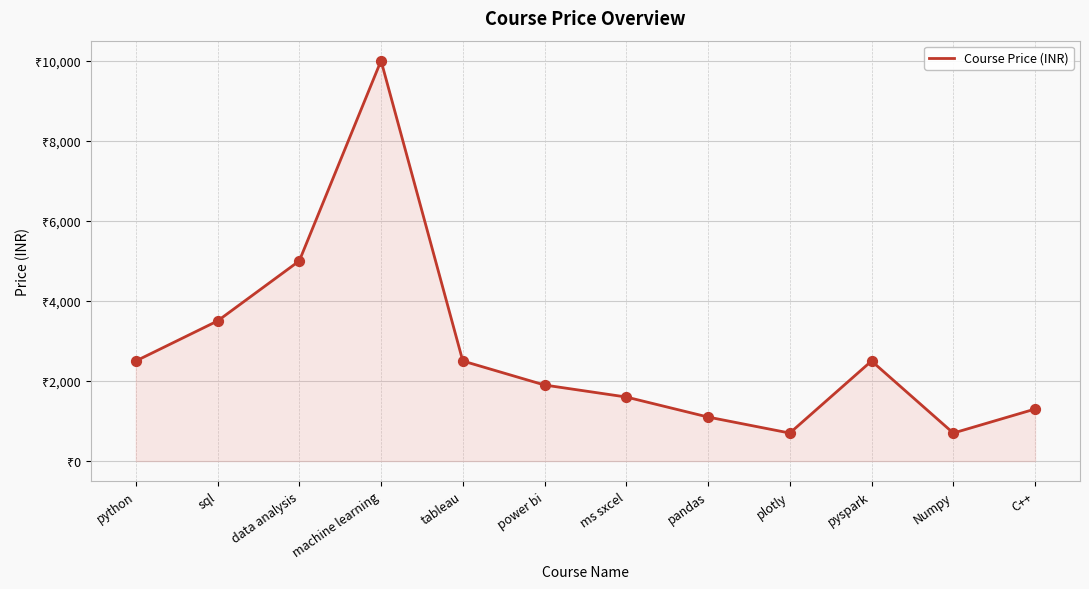

What is the ratio of the value at plotly to the value at machine learning?

0.1